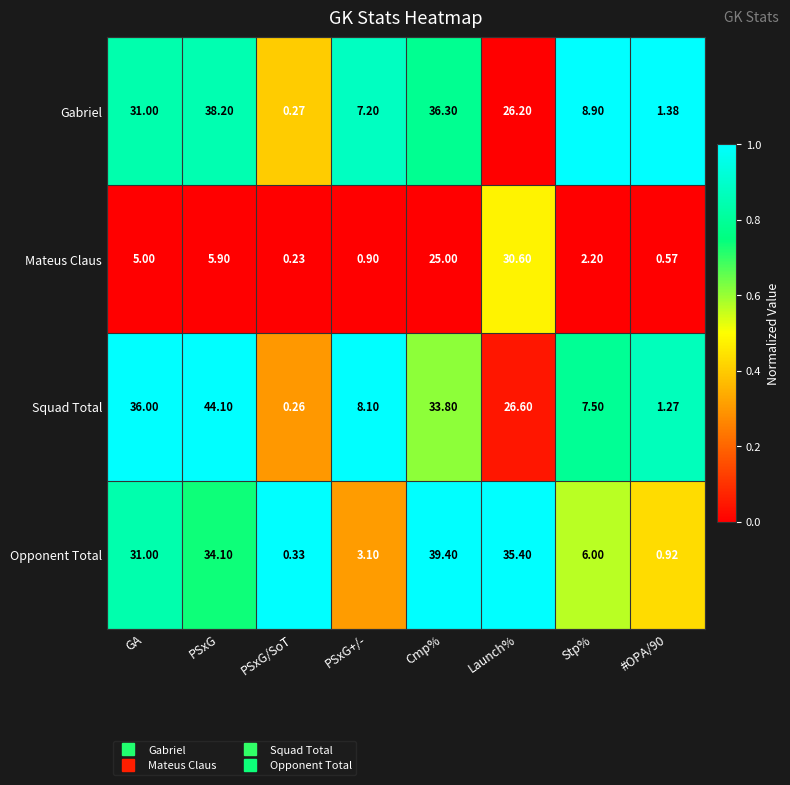

List the series in order of their peak value, highest first.

Squad Total, Opponent Total, Gabriel, Mateus Claus